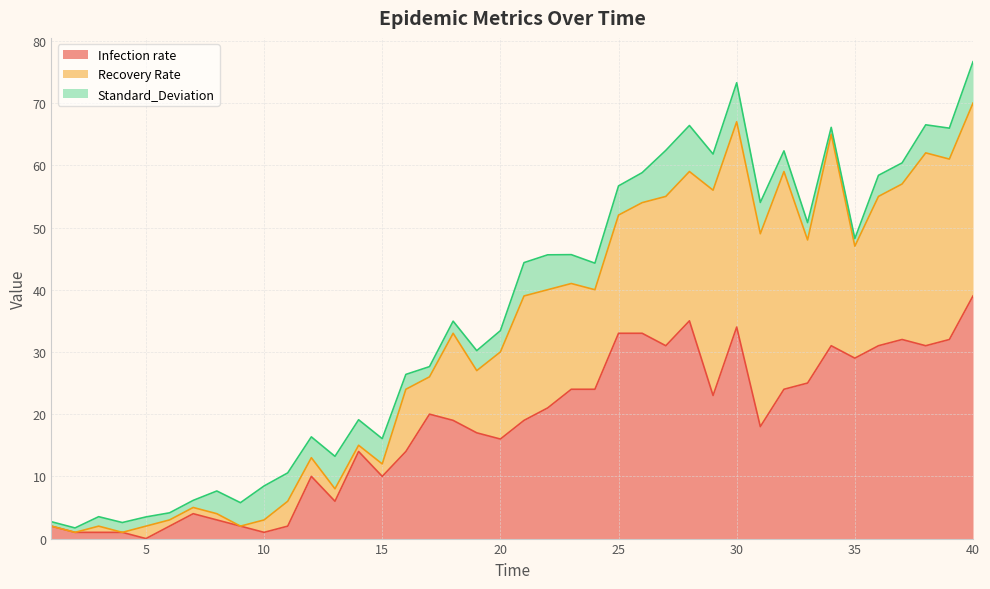

Which series changed the most between 26 and 27?

Recovery Rate